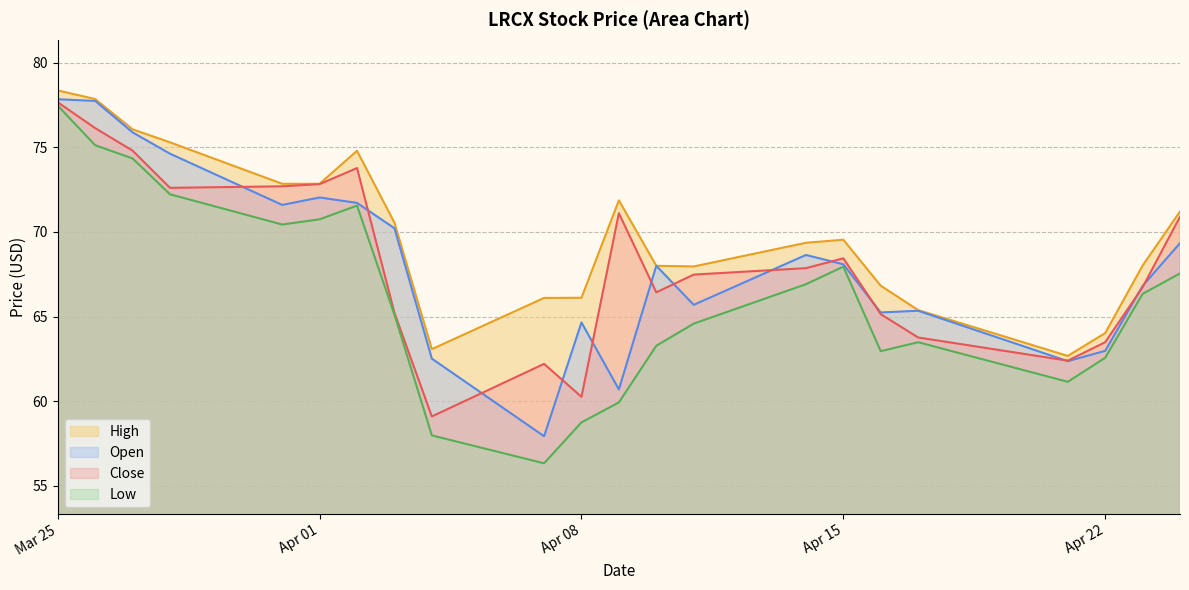

In Open, how many points are higher than both neighbors (excluding endpoints)?

5